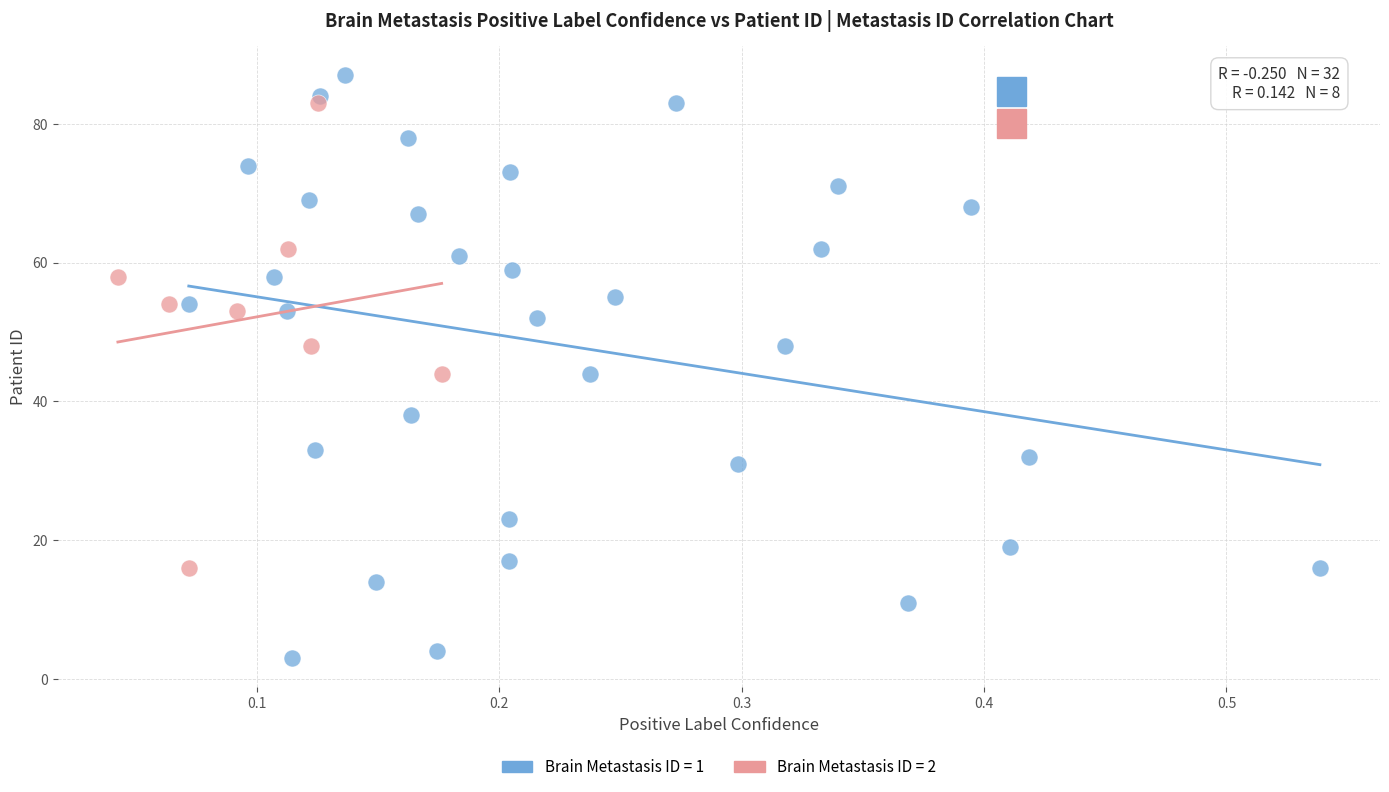

Which series has the widest spread of Y values?

Brain Metastasis ID = 1